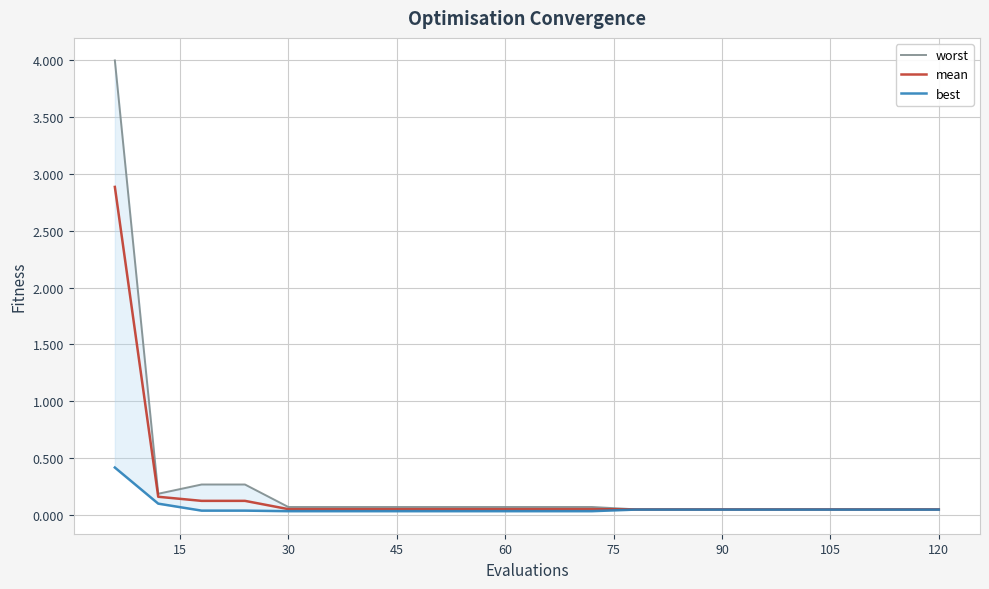

The value of best at 75 is 0.0. True or false?

False